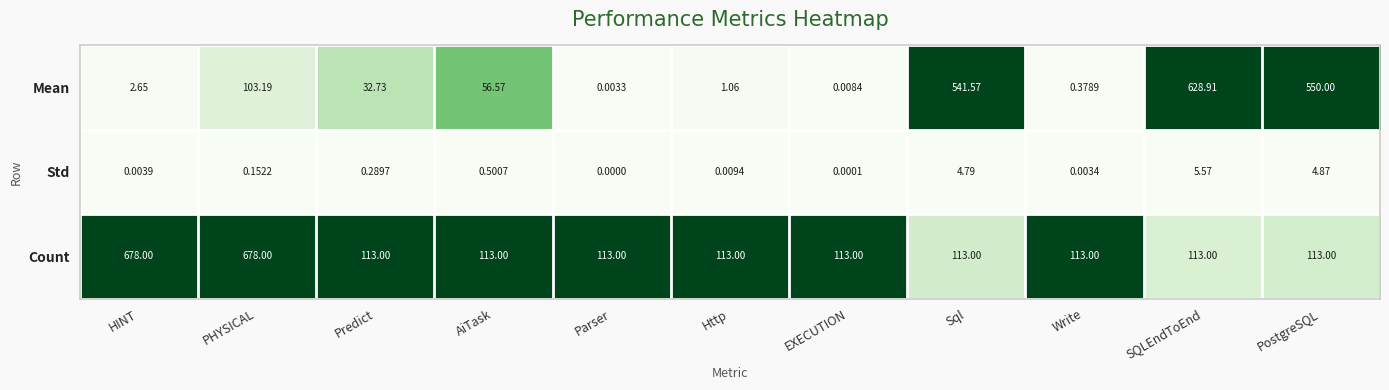

At which label is Std closest to 2?

AiTask